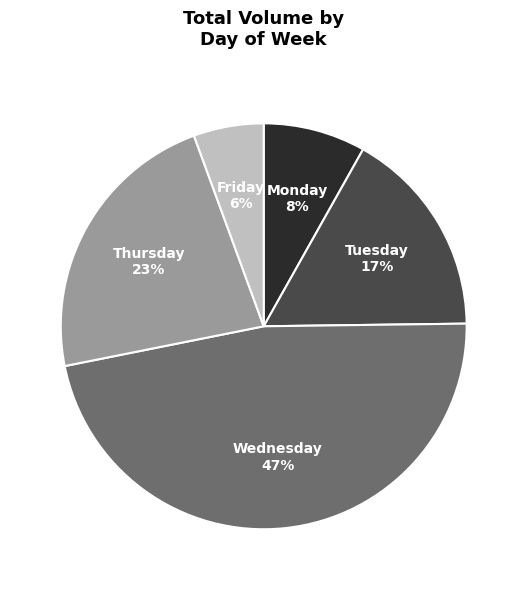

Which has a higher value, Monday or Friday?

Monday